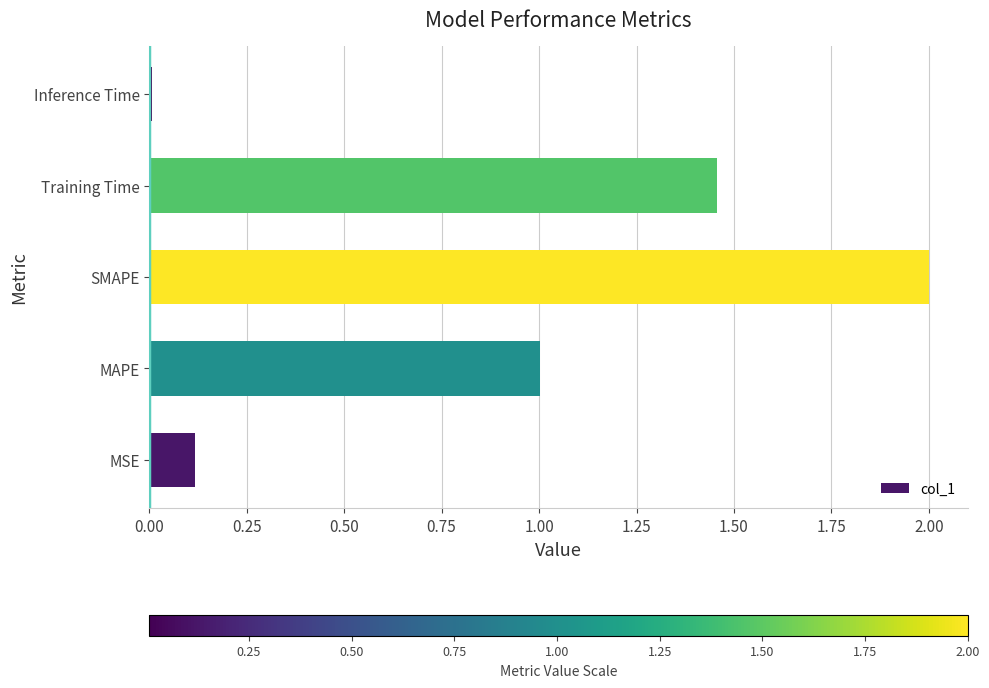

Which category has the highest value across all series?

SMAPE